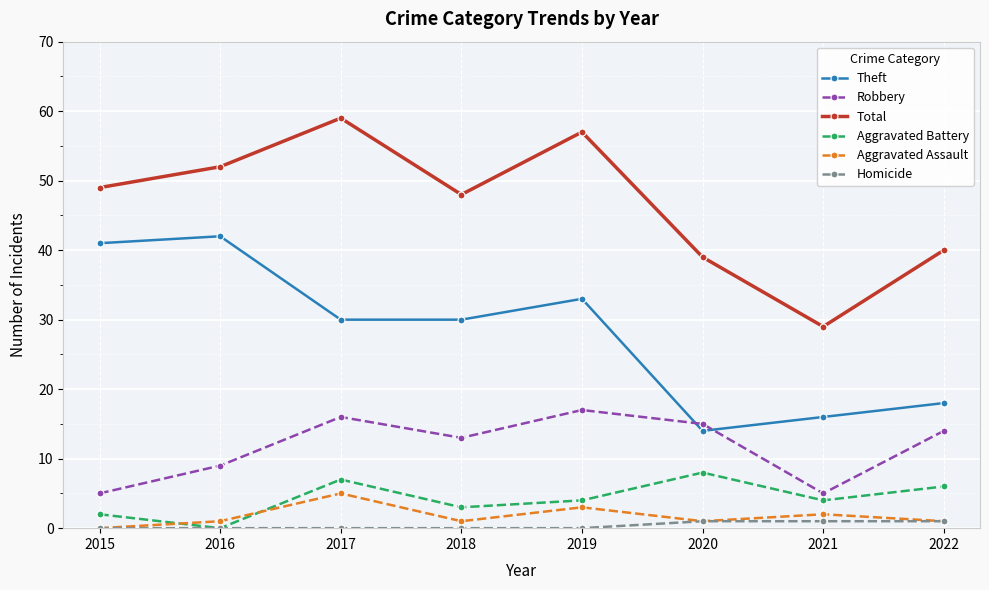

True or false: Aggravated Battery has more than 0 points higher than both neighbors.

True